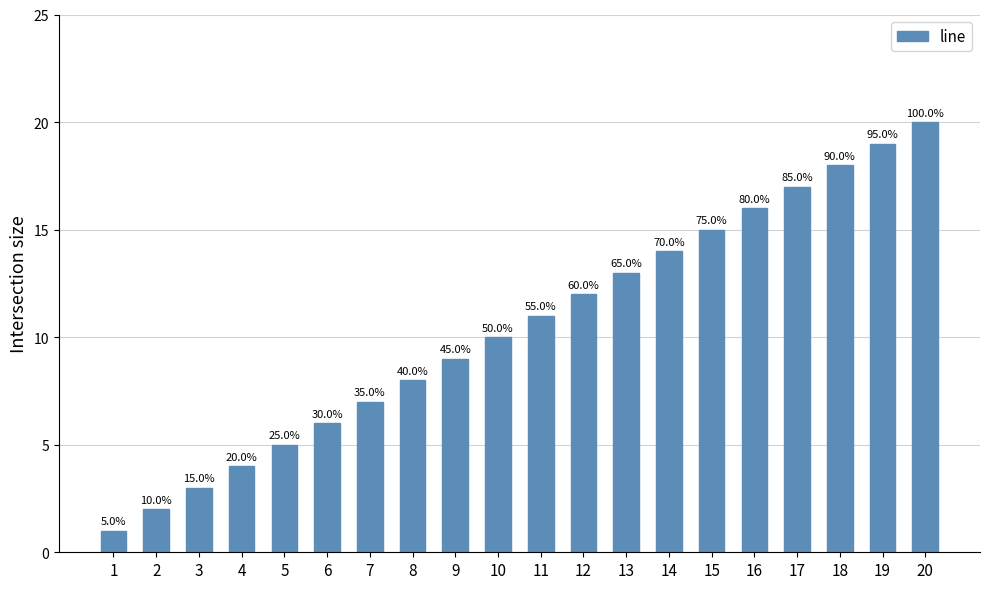

Which category has the lowest value across all series?

1